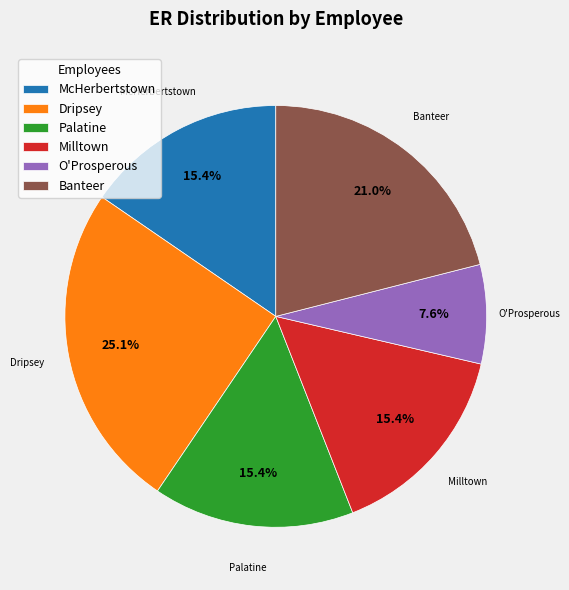

Is Milltown the majority of the pie?

No